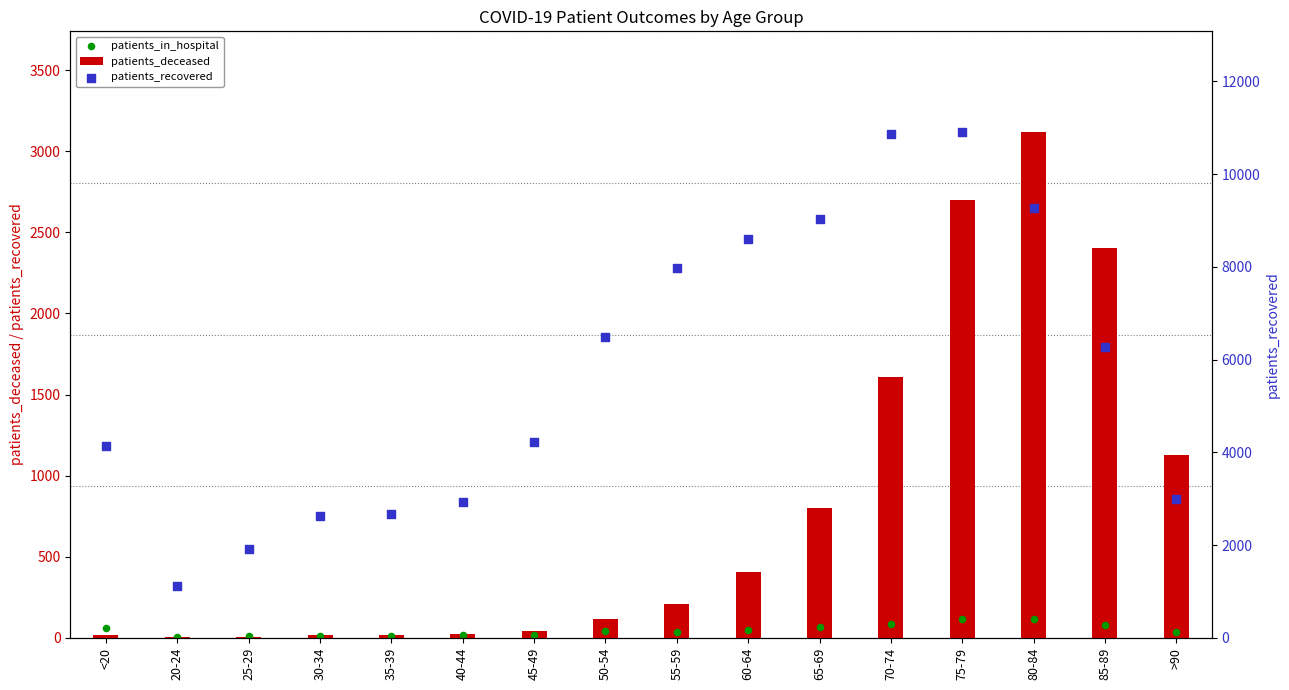

Which series contains the lowest Y value?

patients_deceased